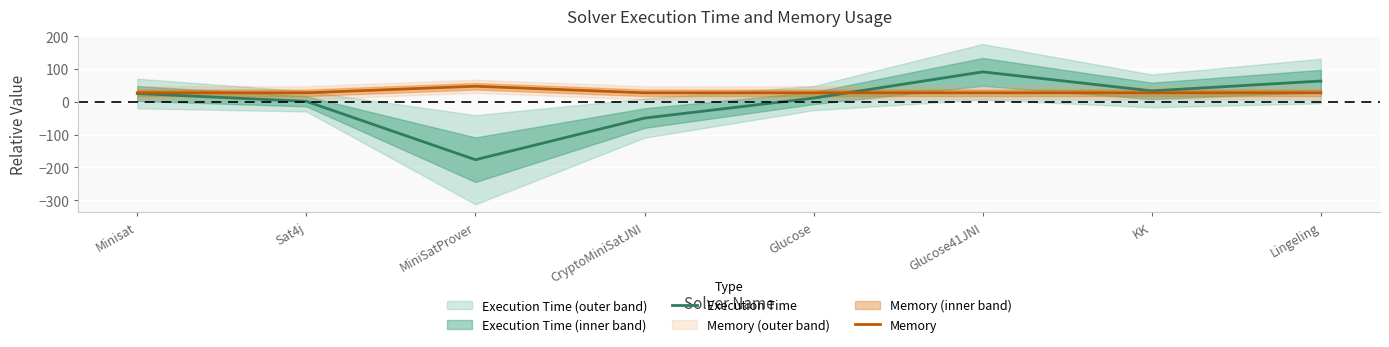

At which category is the sum across all series the highest?

Glucose41JNI